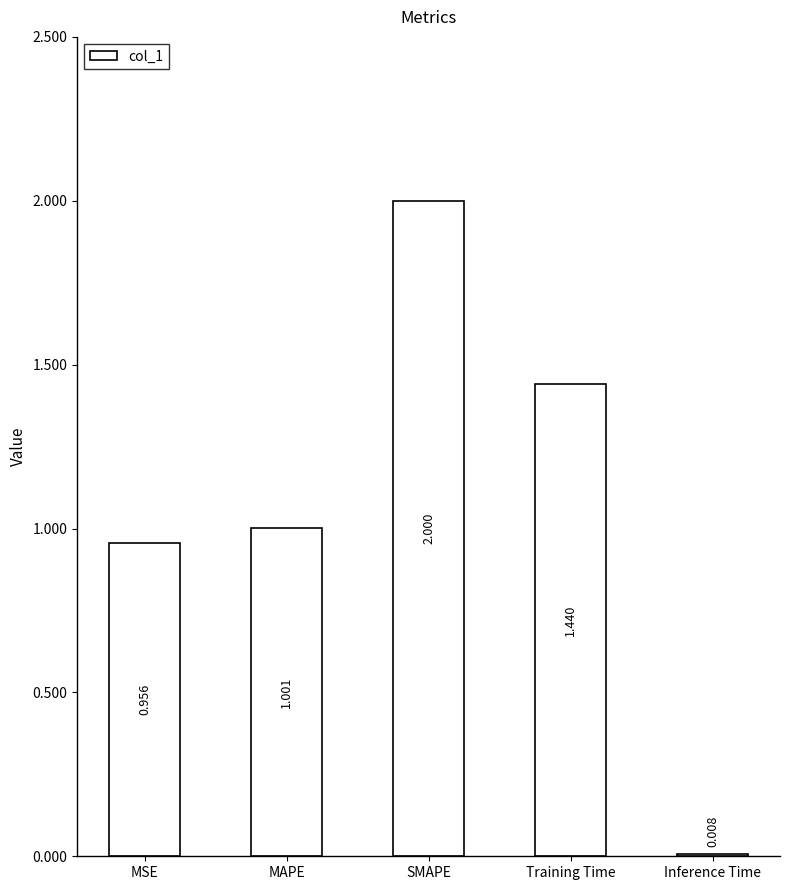

What is the difference between the values at SMAPE and Inference Time?

2.0